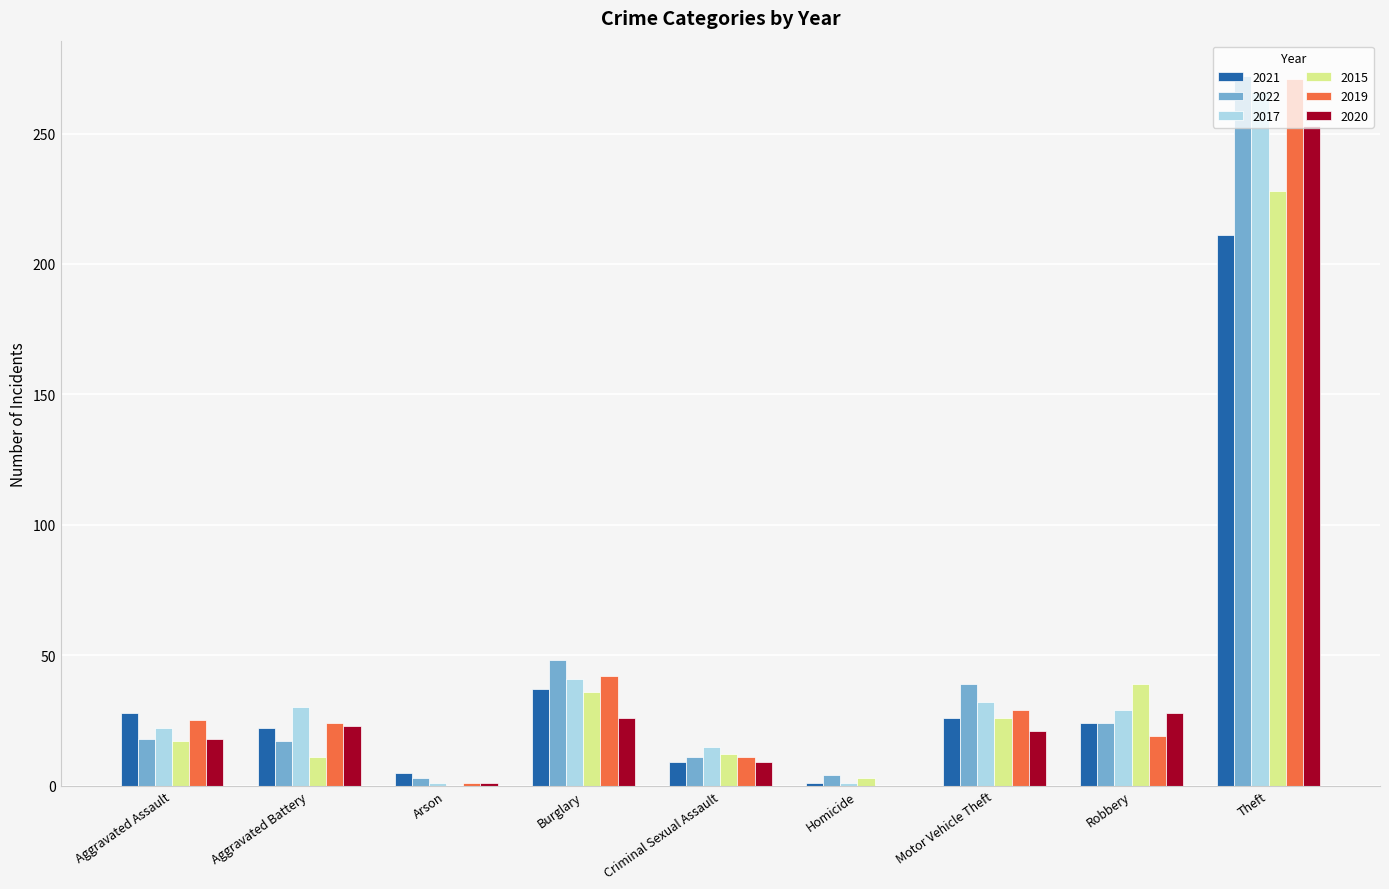

The 2022 series shows 39 at Motor Vehicle Theft. True or false?

True